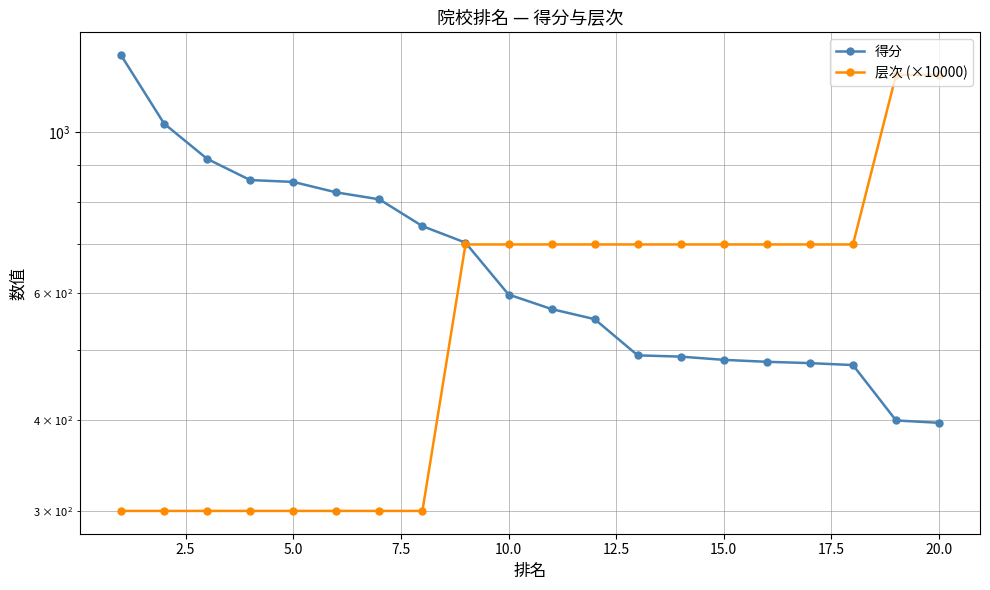

What is the average value of the 得分 series?

672.0